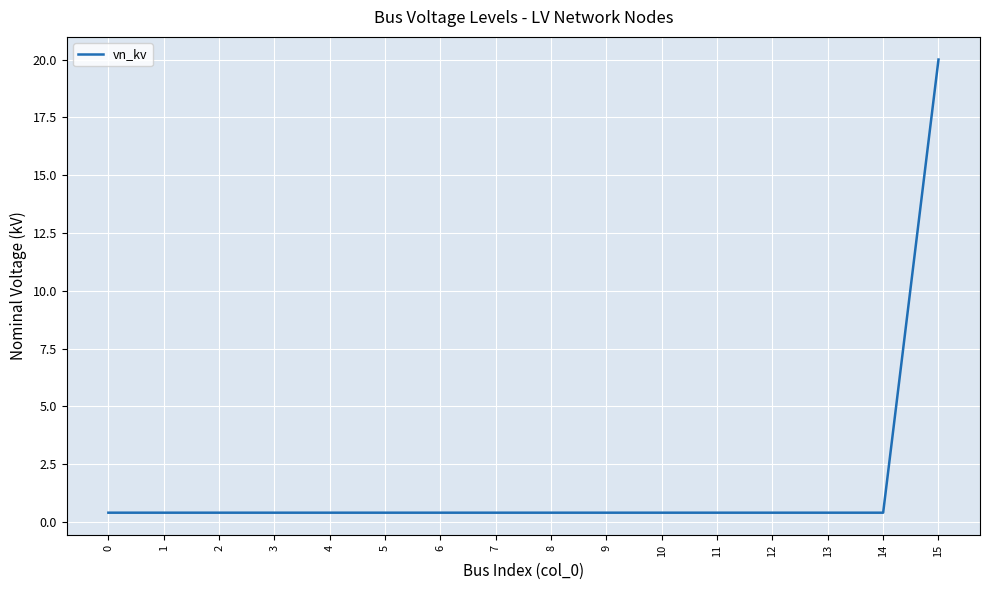

What is the average value?

1.6